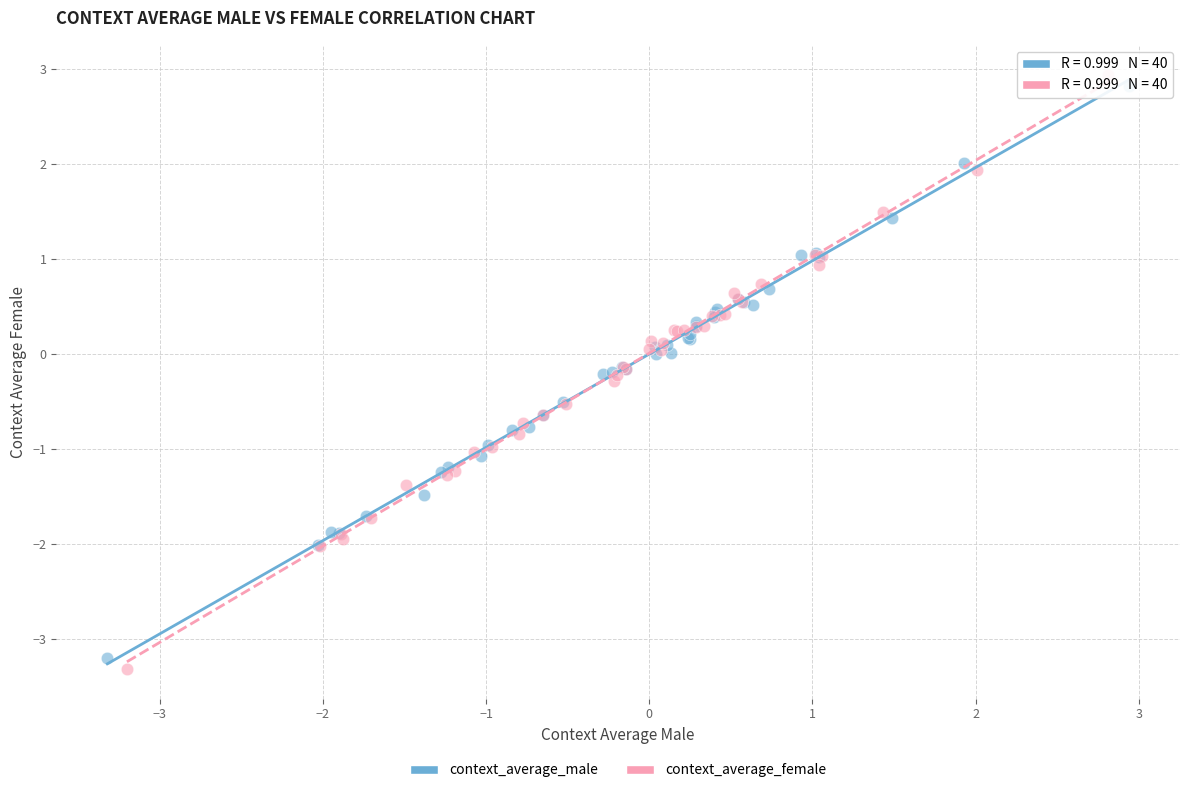

Which series has the widest spread of Y values?

context_average_female